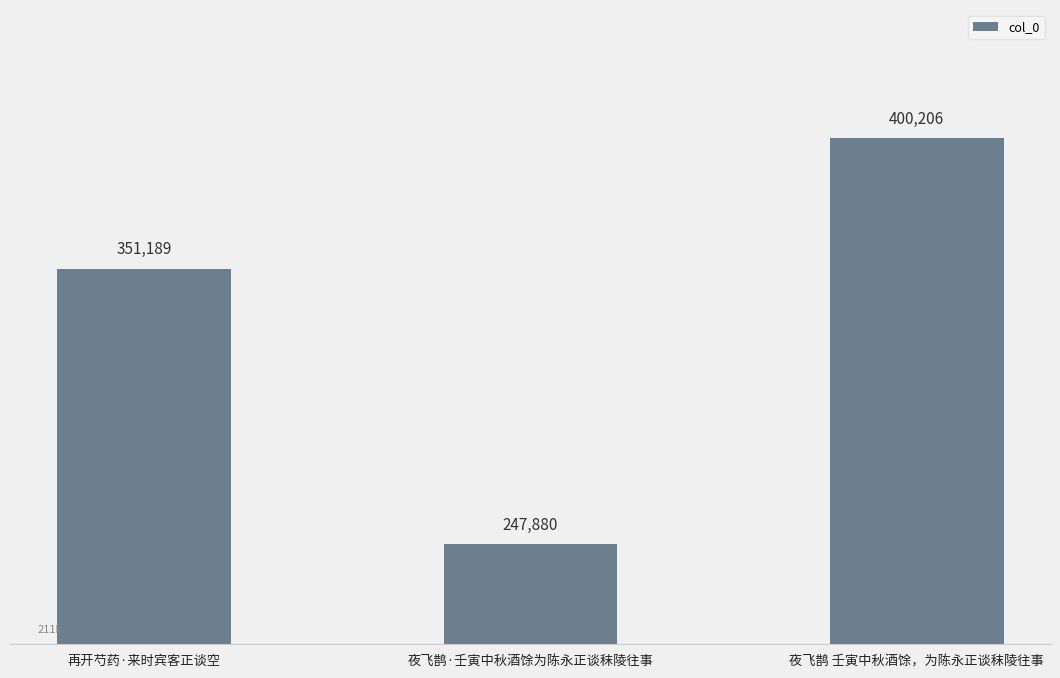

What is the greatest value displayed?

400206